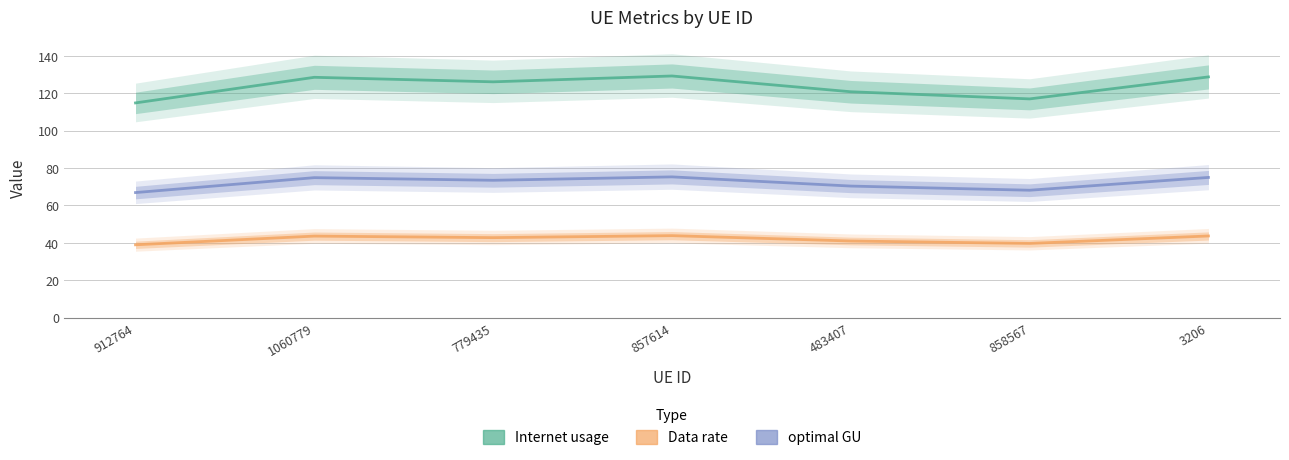

Does the chart have visible grid lines?

Yes